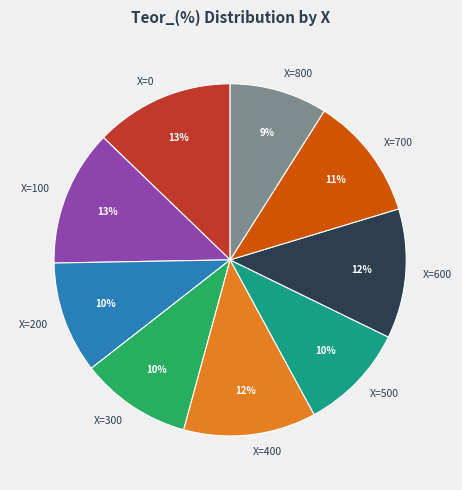

What is the ratio of the value at X=100 to the value at X=0?

1.0